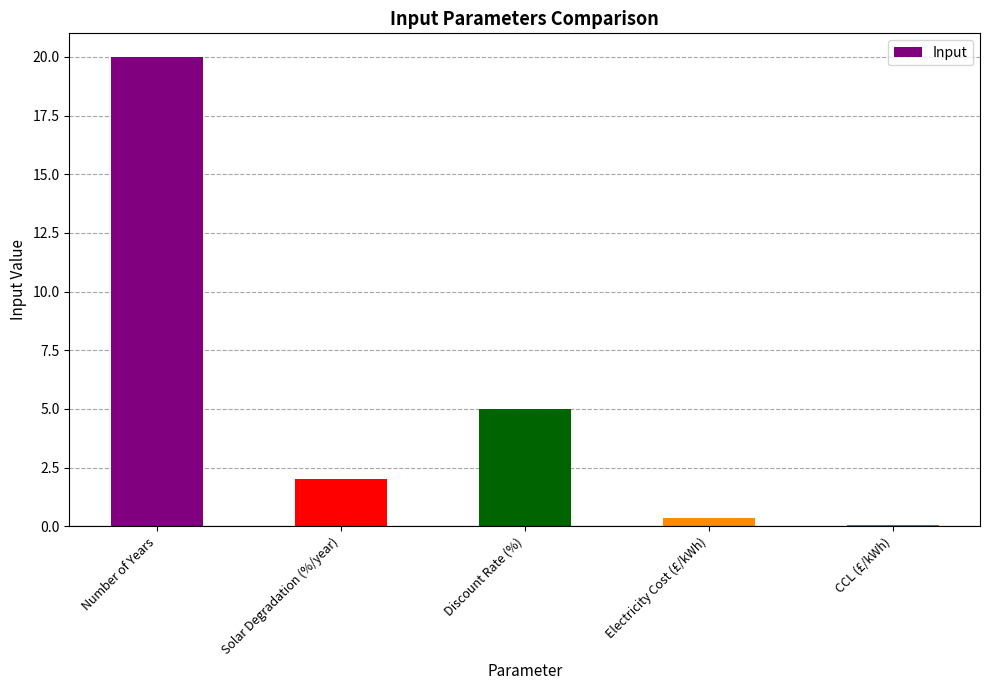

How many bars are there in total?

5